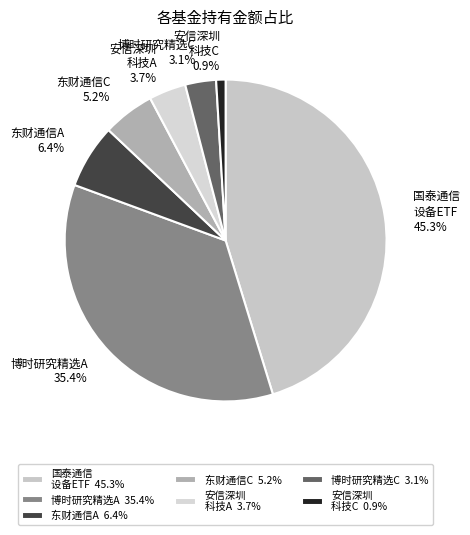

Between 博时研究精选A and 安信深圳 科技A, which is larger?

博时研究精选A